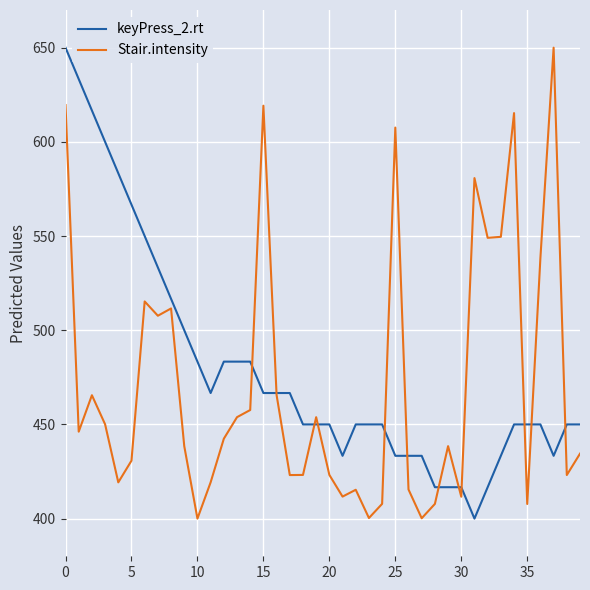

What is the smallest value displayed?

400.0